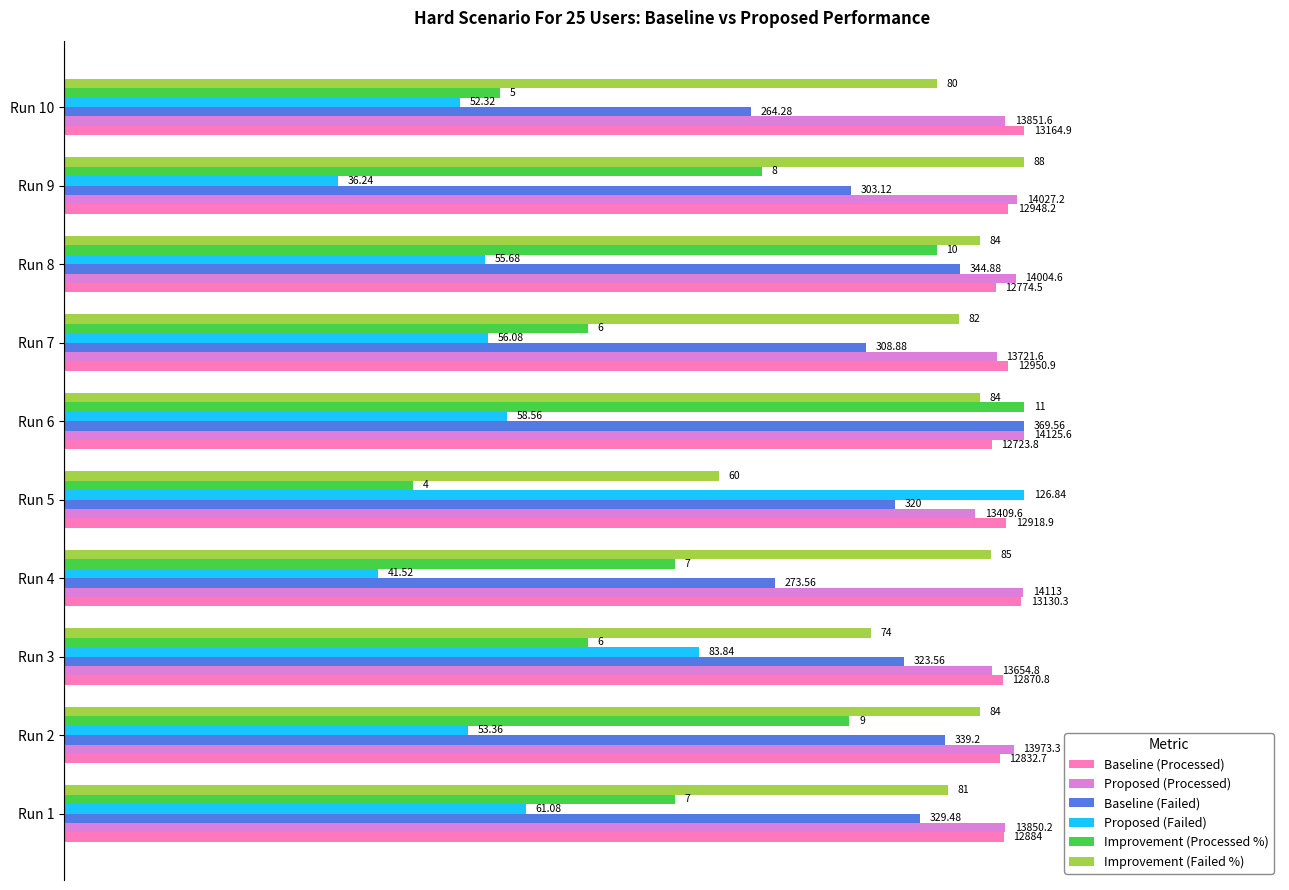

What are all the series names shown in the legend?

Baseline (Processed), Proposed (Processed), Baseline (Failed), Proposed (Failed), Improvement (Processed %), Improvement (Failed %)